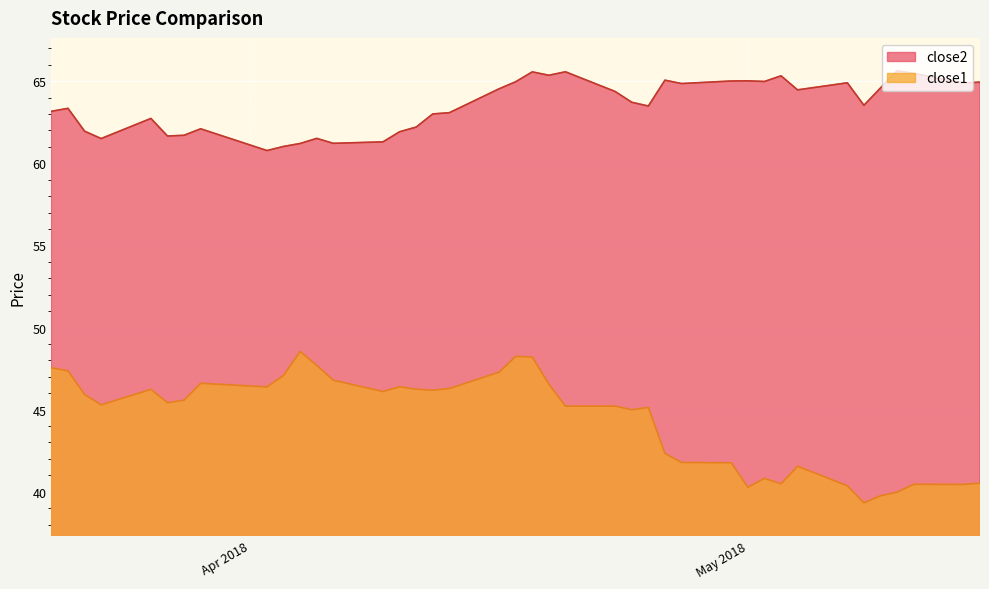

True or false: close2 and close1 cross at least once.

False